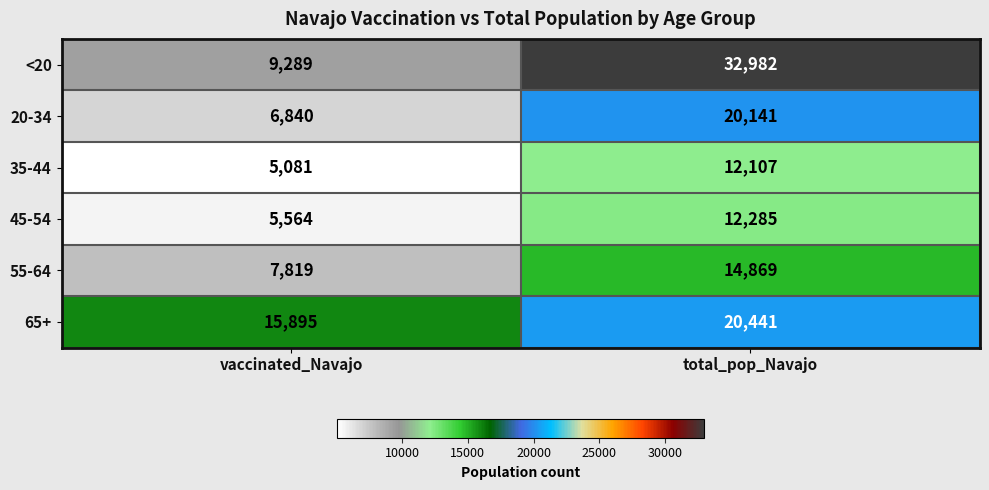

What value does the 35-44 series have at vaccinated_Navajo?

5081